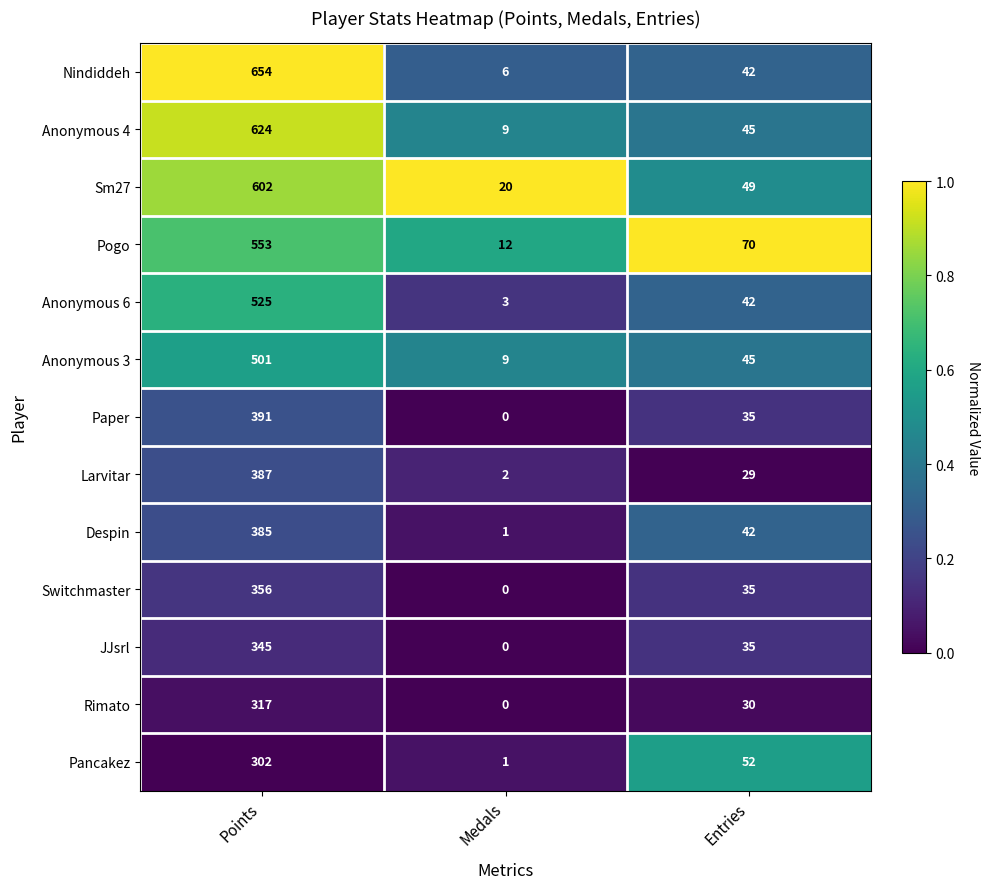

Which label corresponds to the largest value in the chart?

Points